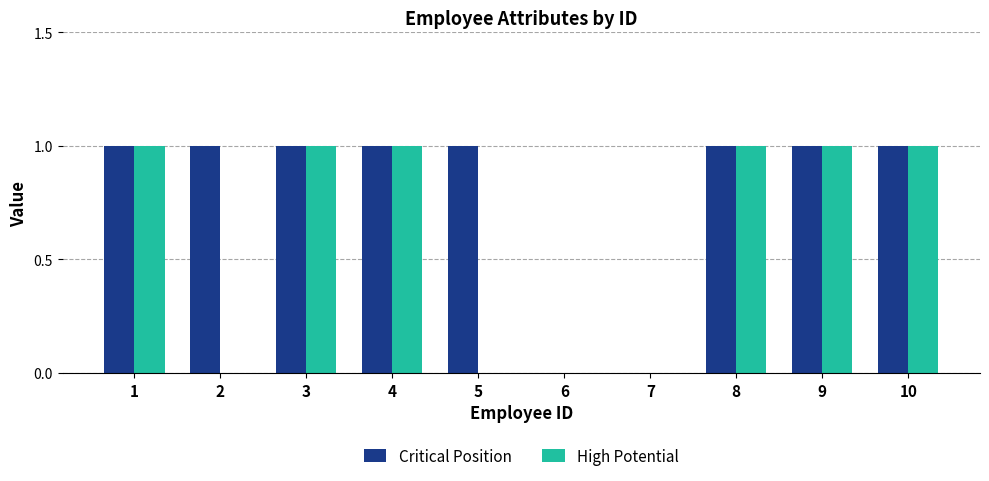

Between 2 and 6, which series saw the biggest shift?

Critical Position